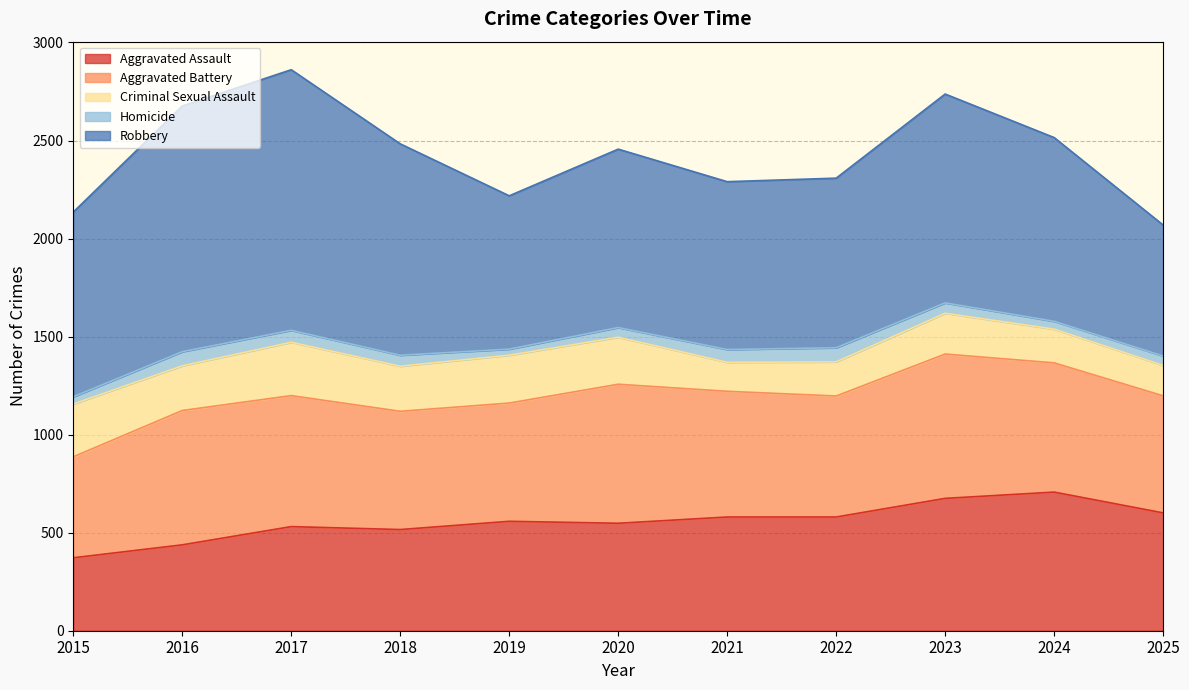

What is the greatest value displayed?

1329